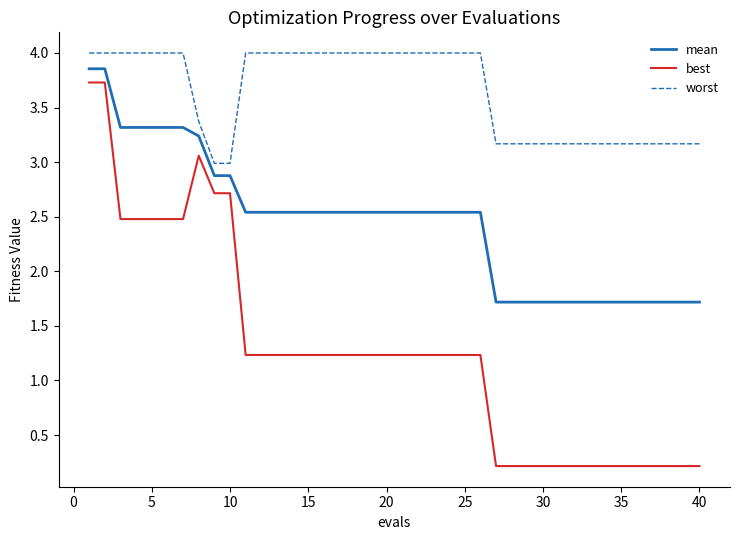

True or false: worst and best intersect in this chart.

False